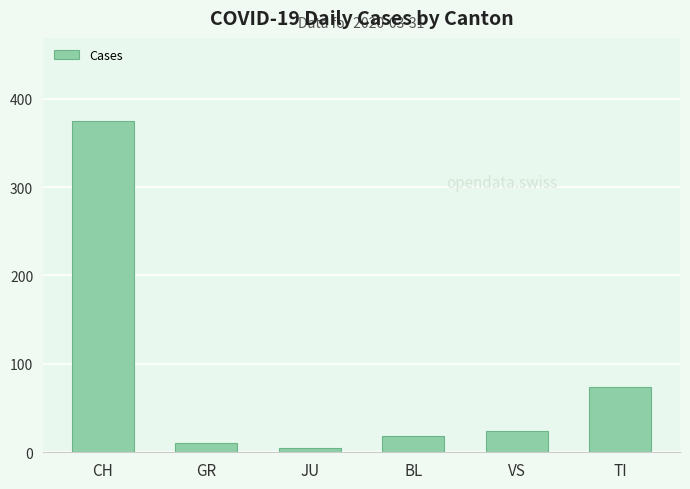

Is it true that the value at CH is 375?

True